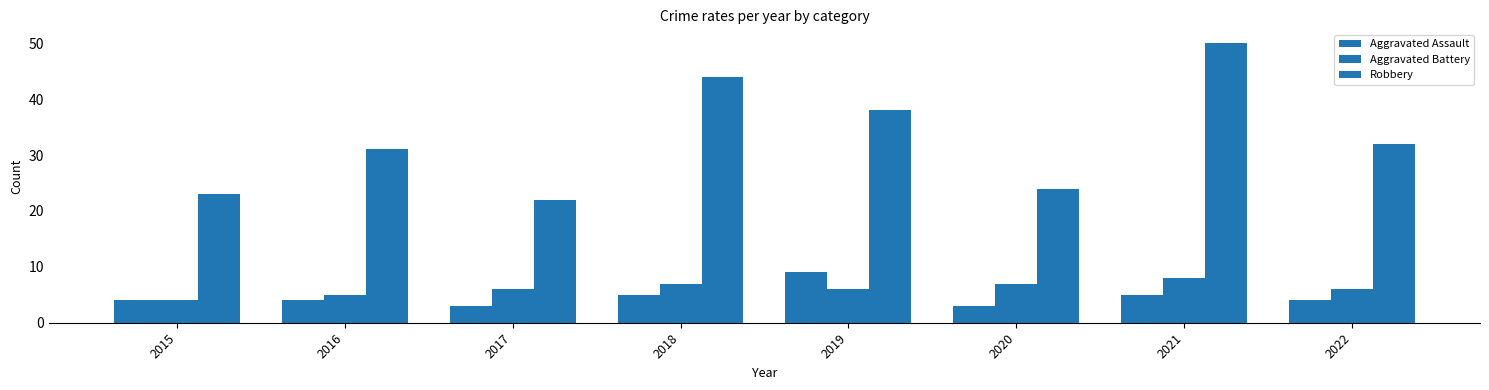

Is it true that Aggravated Battery equals 7 at 2020?

True